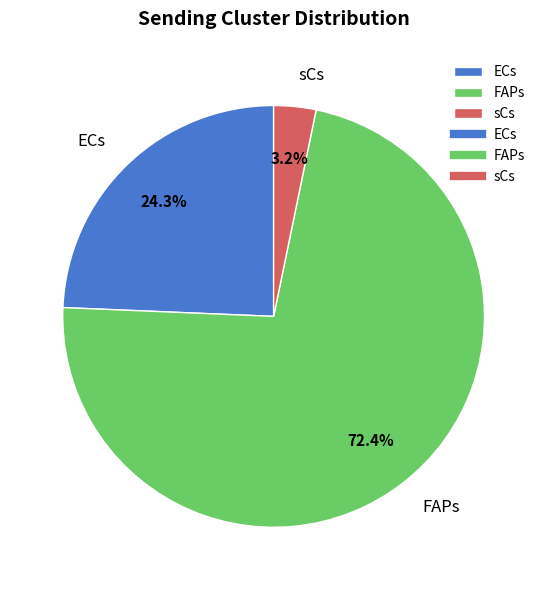

What is the largest slice in the pie chart?

FAPs